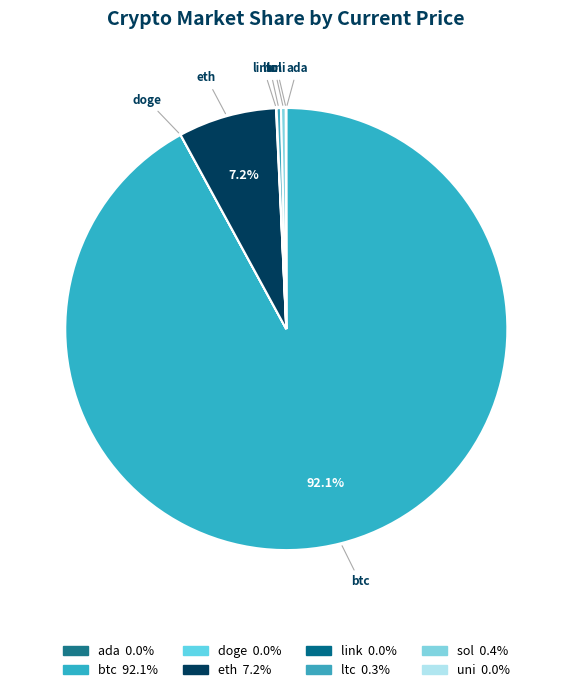

What portion of the pie excludes btc?

7.9%